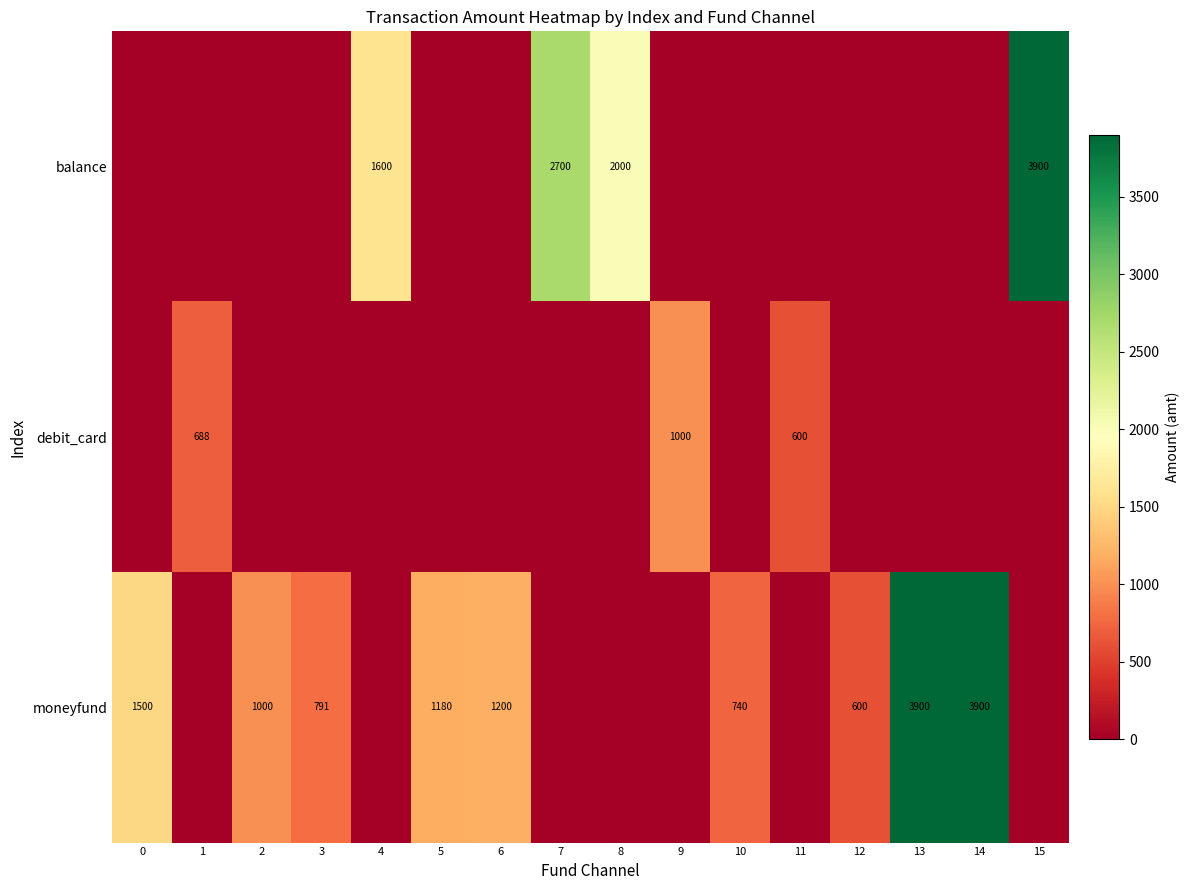

What is the spread (max minus min) of values at 5?

1180